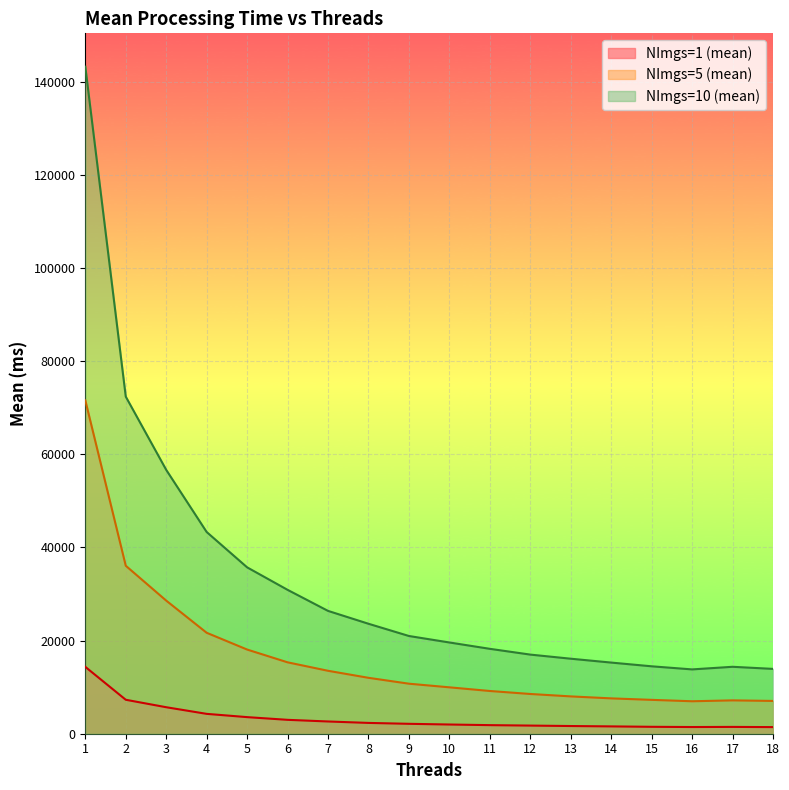

How many data points in NImgs=5 (mean) are above 10740?

9